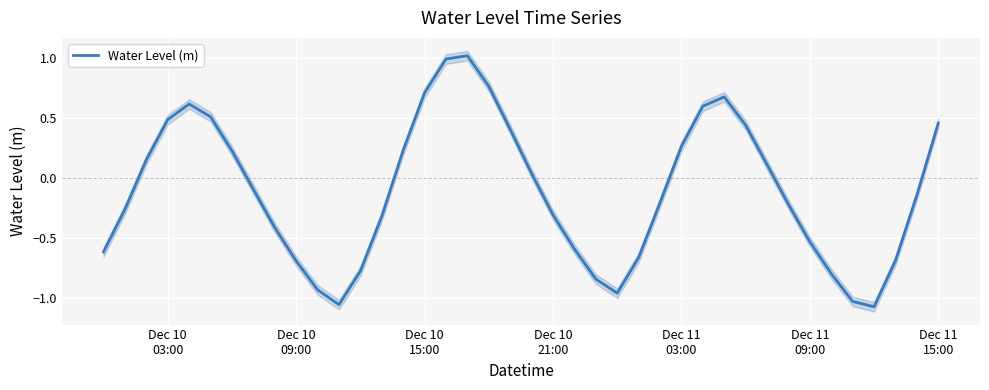

What is the highest value of the Water Level (m) series?

1.0